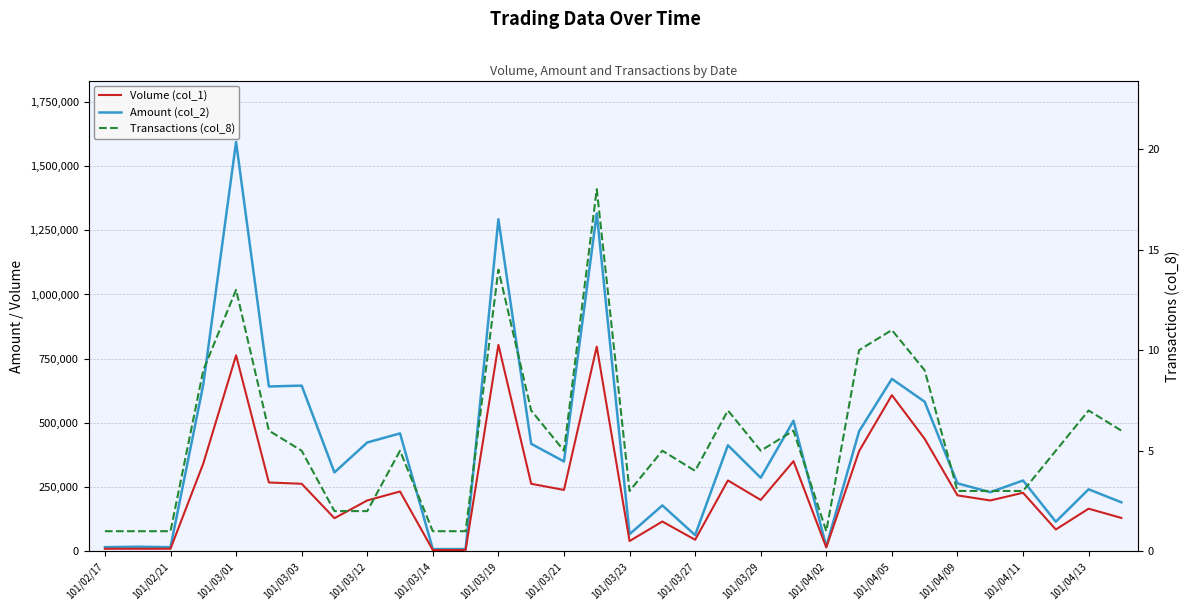

How many interior local valleys does the Transactions (col_8) series have?

5